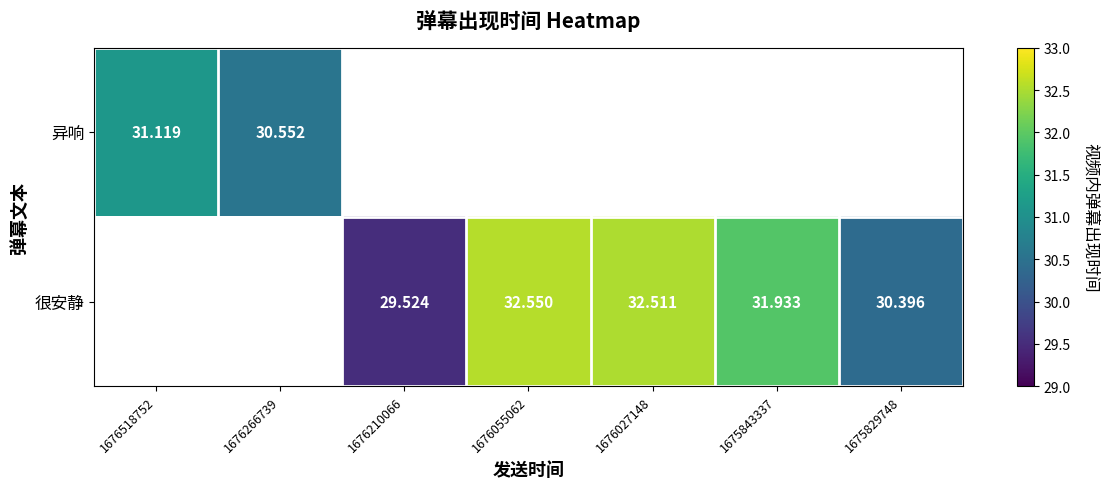

How many data points in 异响 are above 0?

2